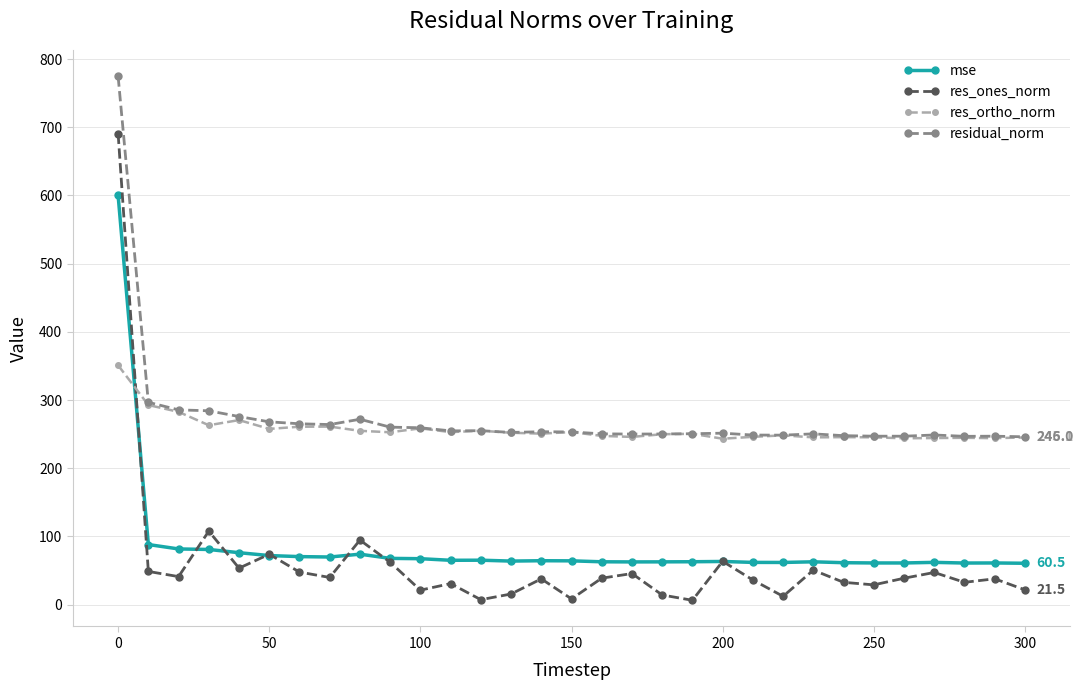

What is the smallest value displayed?

6.2